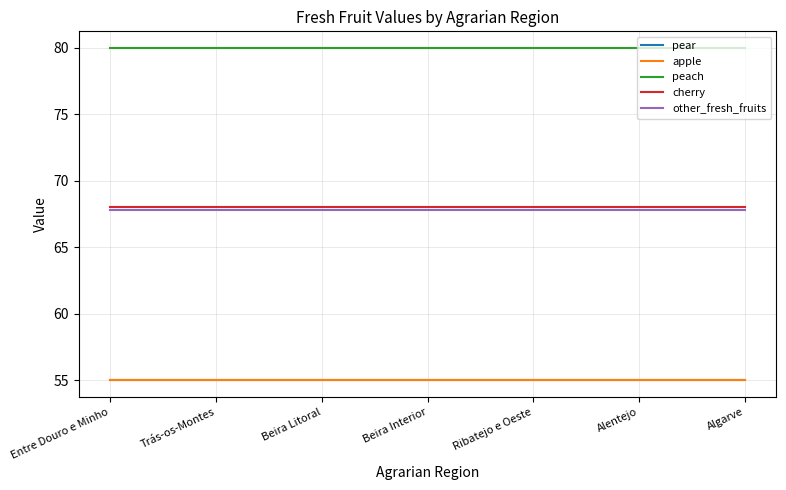

Does the chart display data point markers on the line(s)?

No